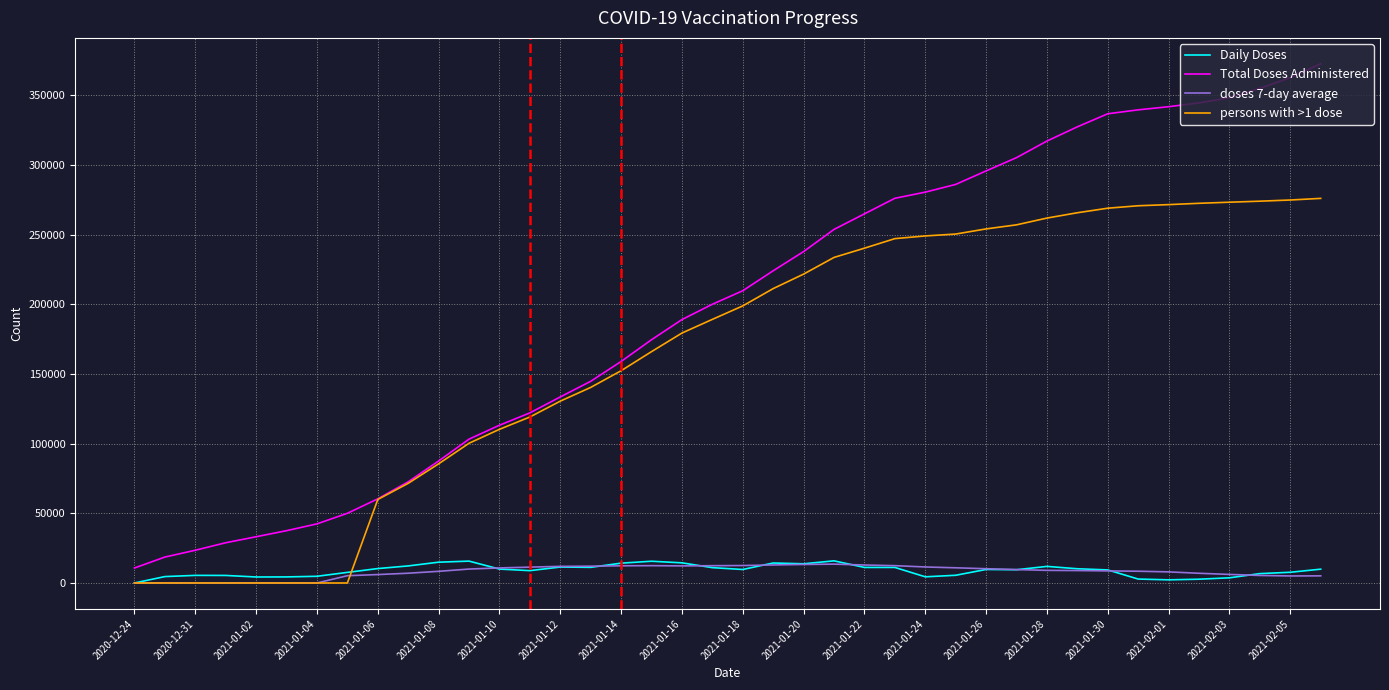

Which series has the largest total across all categories?

Total Doses Administered